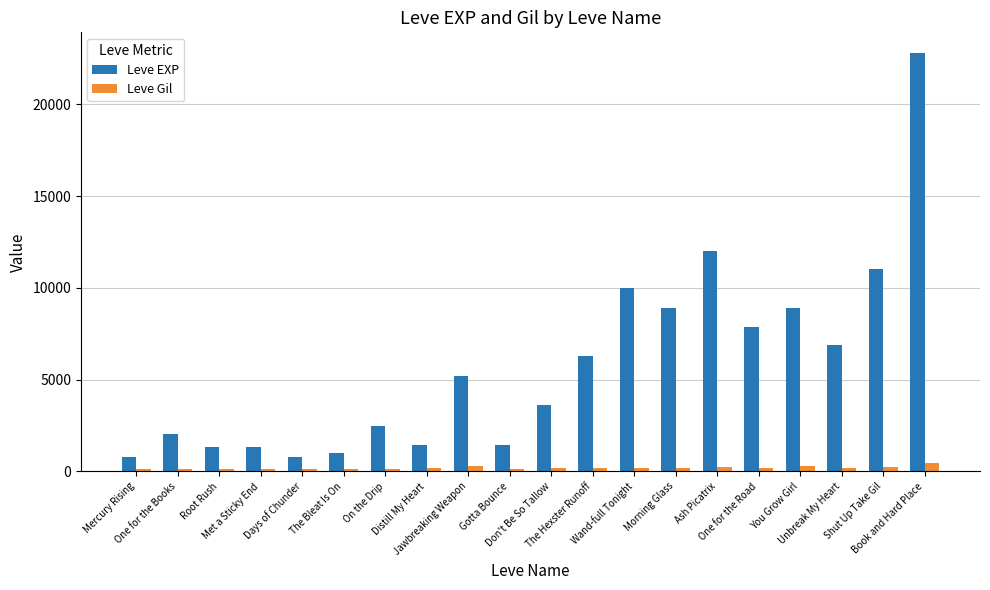

At Mercury Rising, list the series in order from largest to smallest.

Leve EXP, Leve Gil